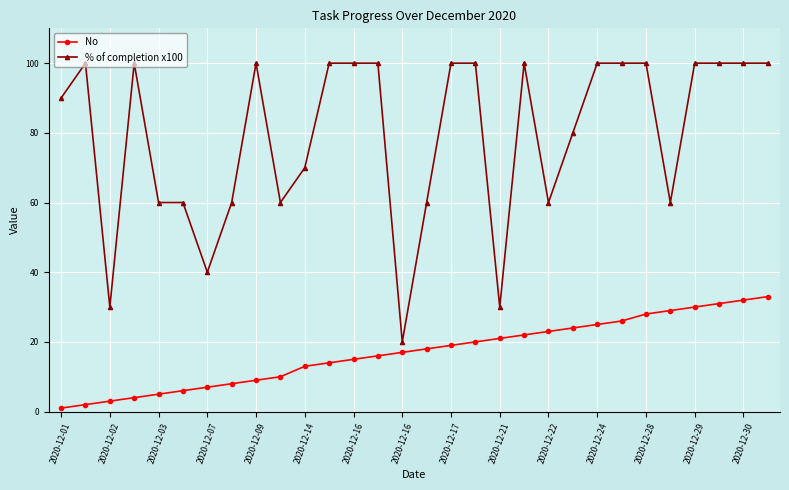

Which series has the largest total across all categories?

% of completion x100